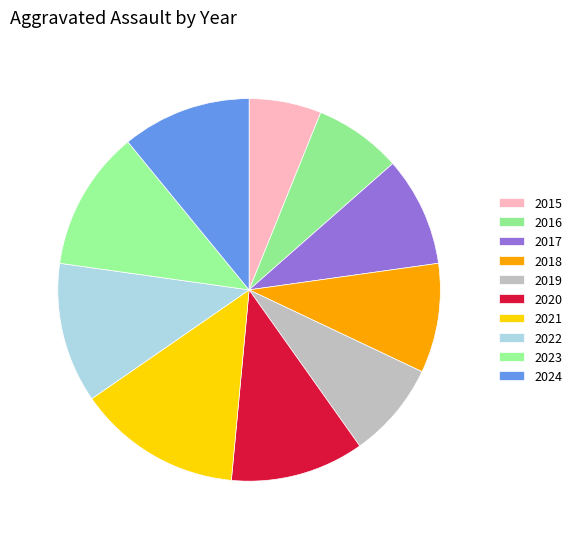

Count the number of slices in the pie.

10